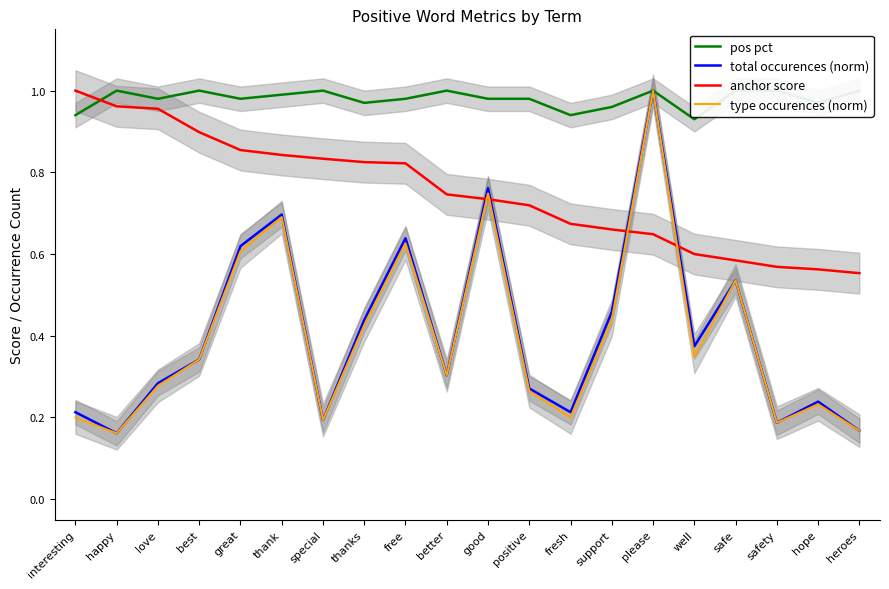

What is the sum of all total occurences (norm) values?

8.1